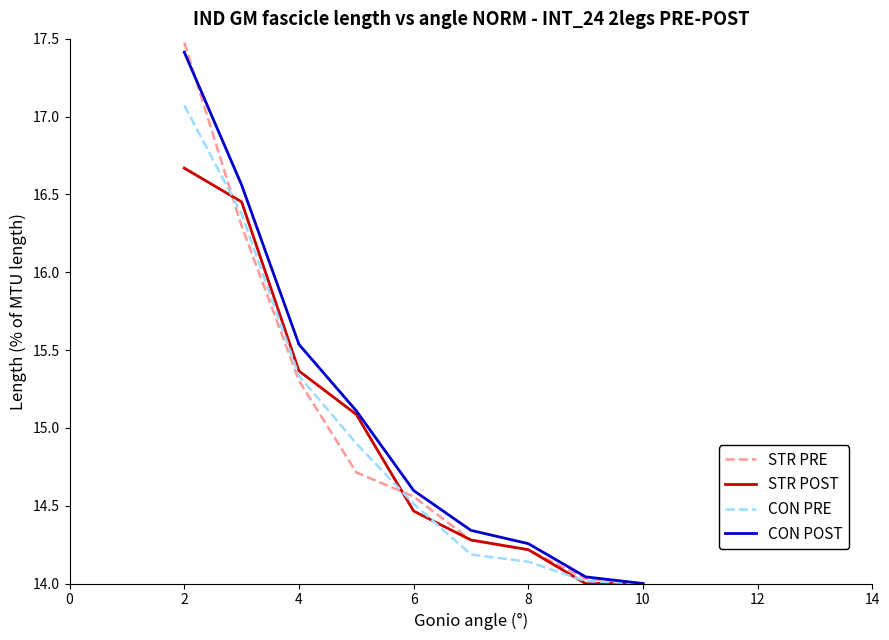

Which series has the largest range (max minus min)?

STR PRE